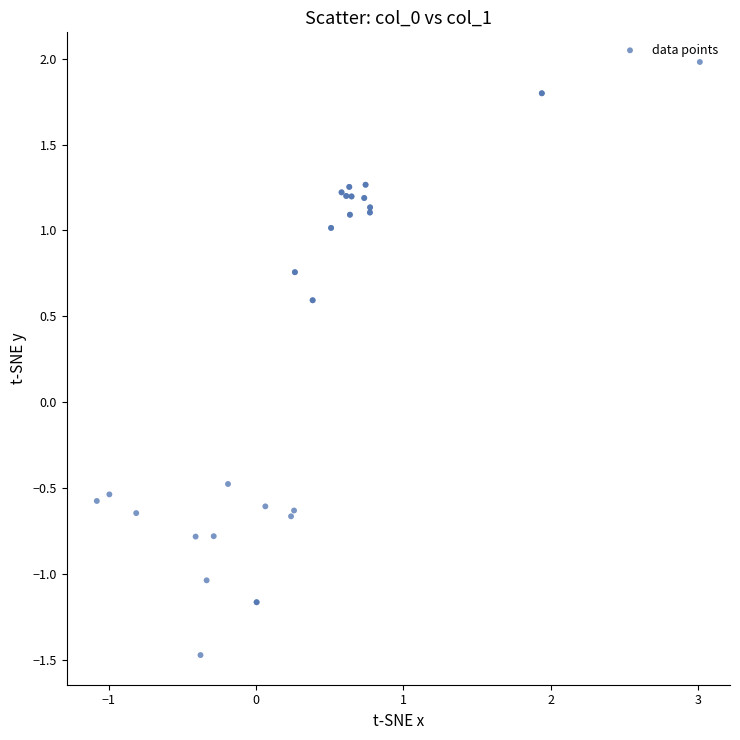

What Y value in the scatter plot is closest to 0?

-0.5